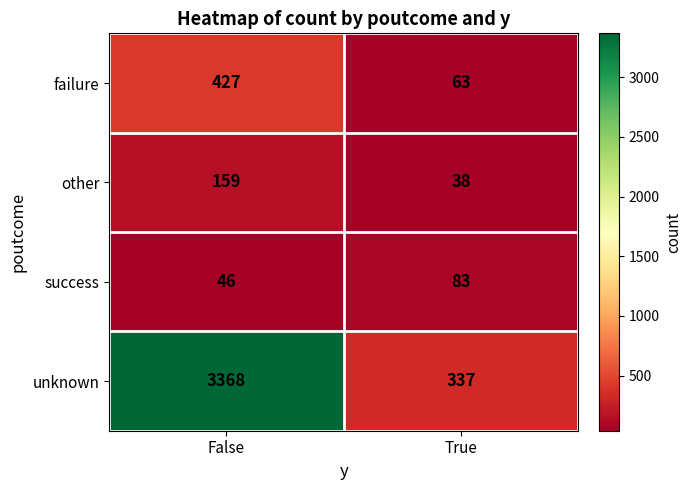

Is the value of success at False greater than the value of failure at True?

No